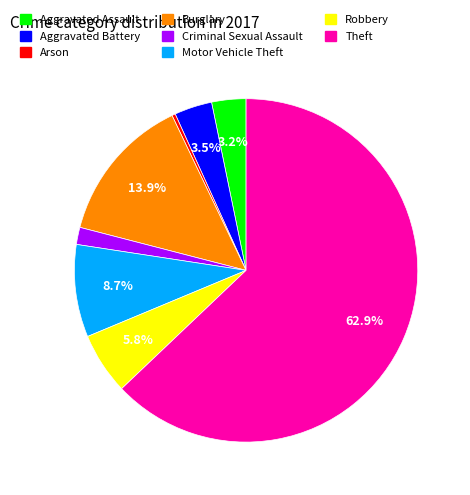

To the nearest percent, what is the average slice percentage?

12%